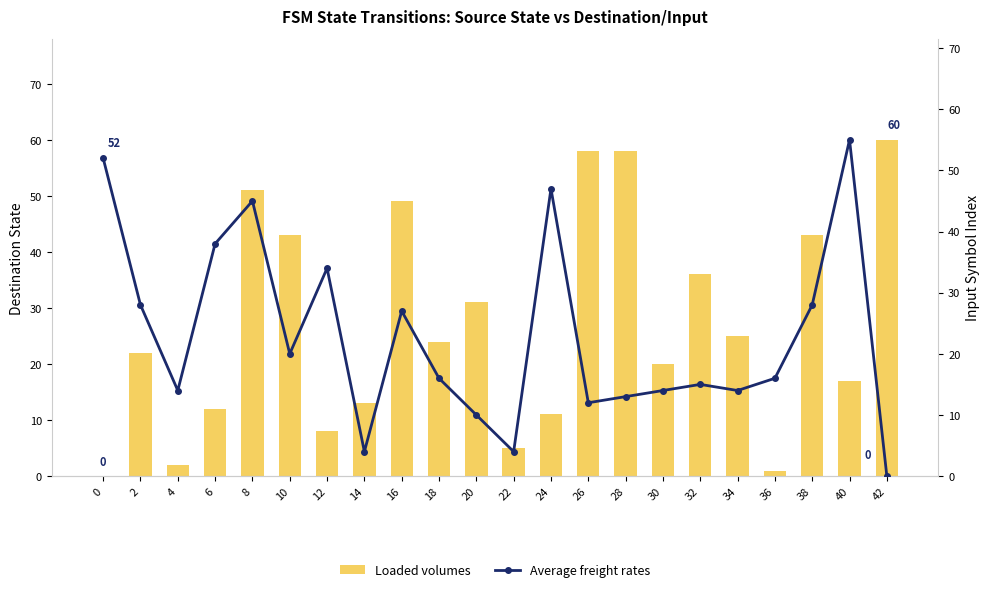

At which category is the sum across all series the highest?

8